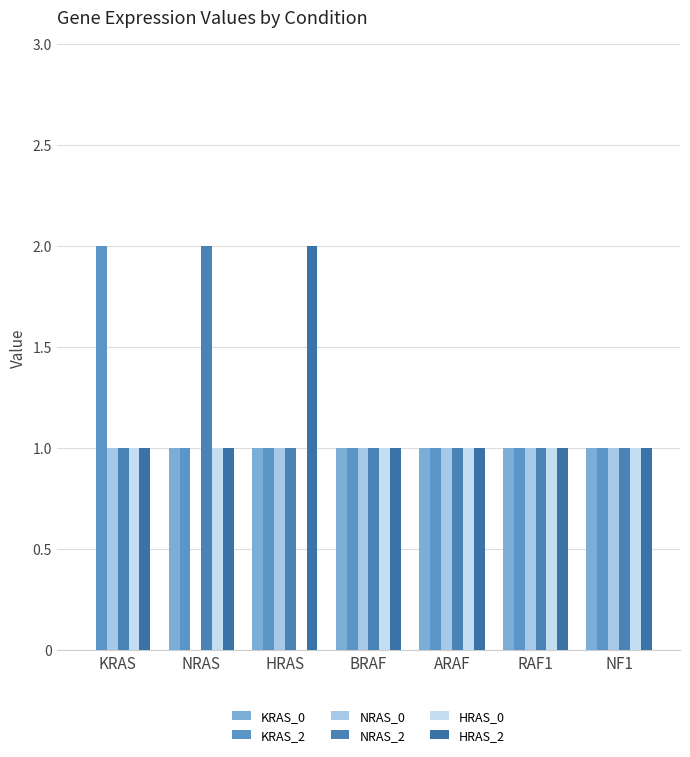

What is the difference between the KRAS_2 values at HRAS and KRAS?

1